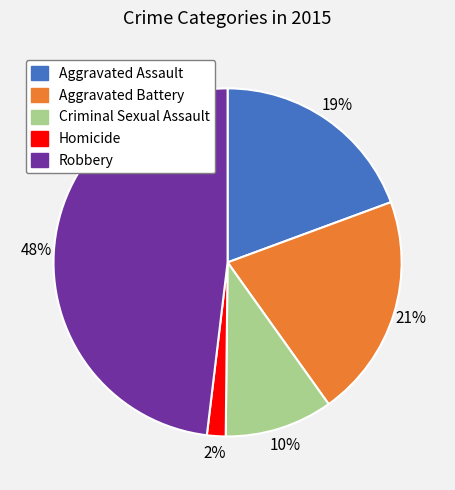

Is there any slice that represents more than half of the pie?

No